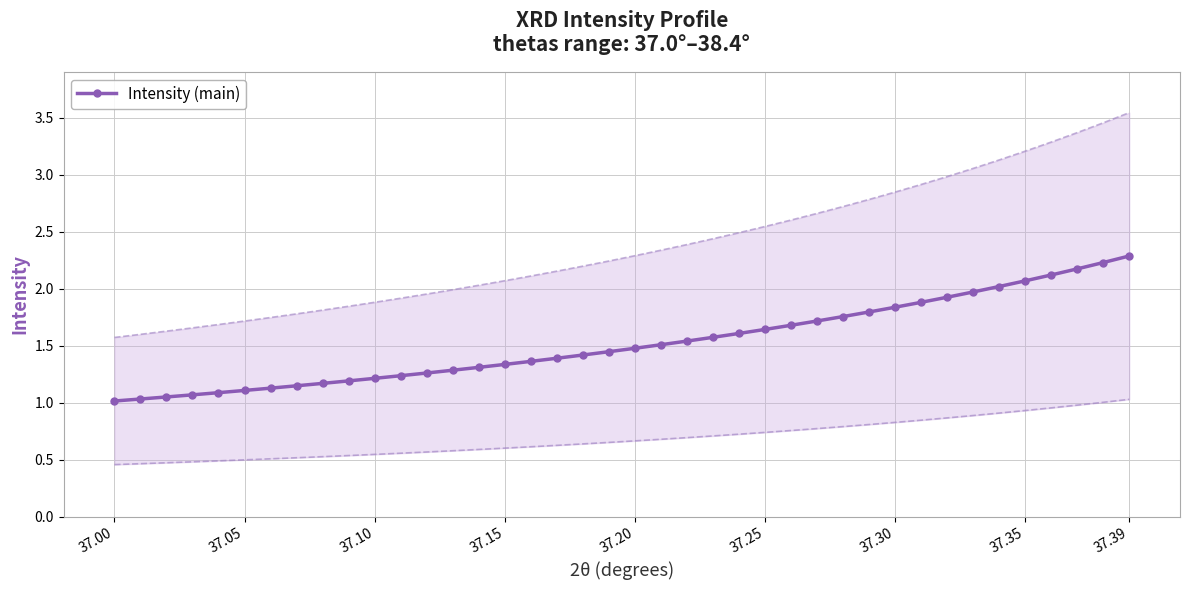

What is the lowest value of the Intensity (main) series?

1.0